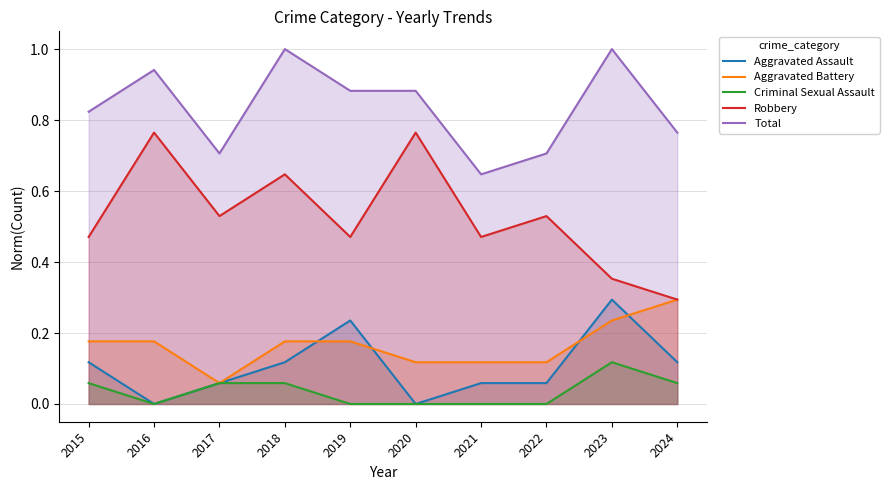

What is the spread (max minus min) of values at 2024?

0.7